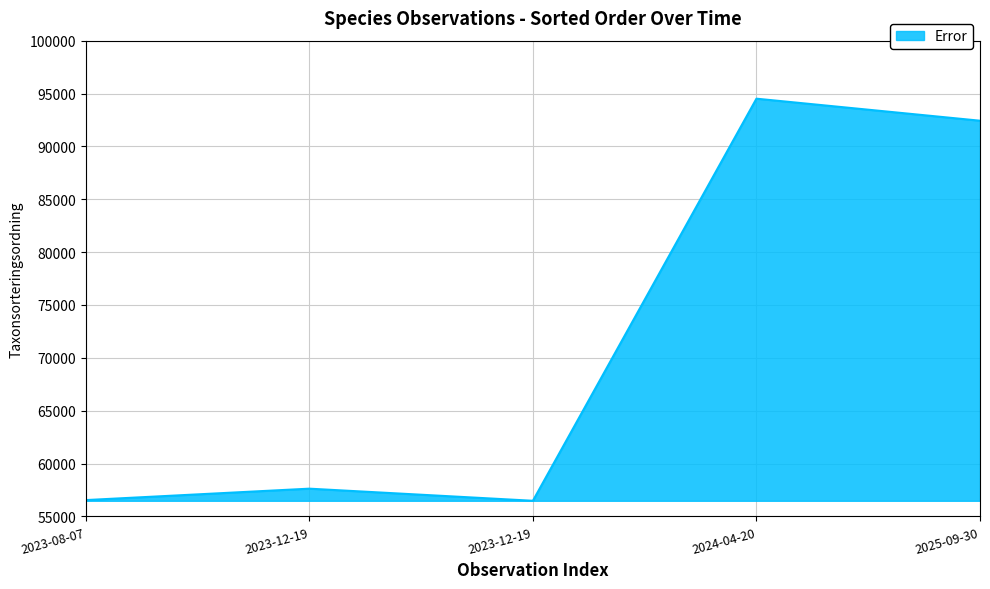

Reading left to right, list all the values displayed in this chart.

2023-08-07=56543	2023-12-19=57624	2023-12-19=56478	2024-04-20=94512	2025-09-30=92428